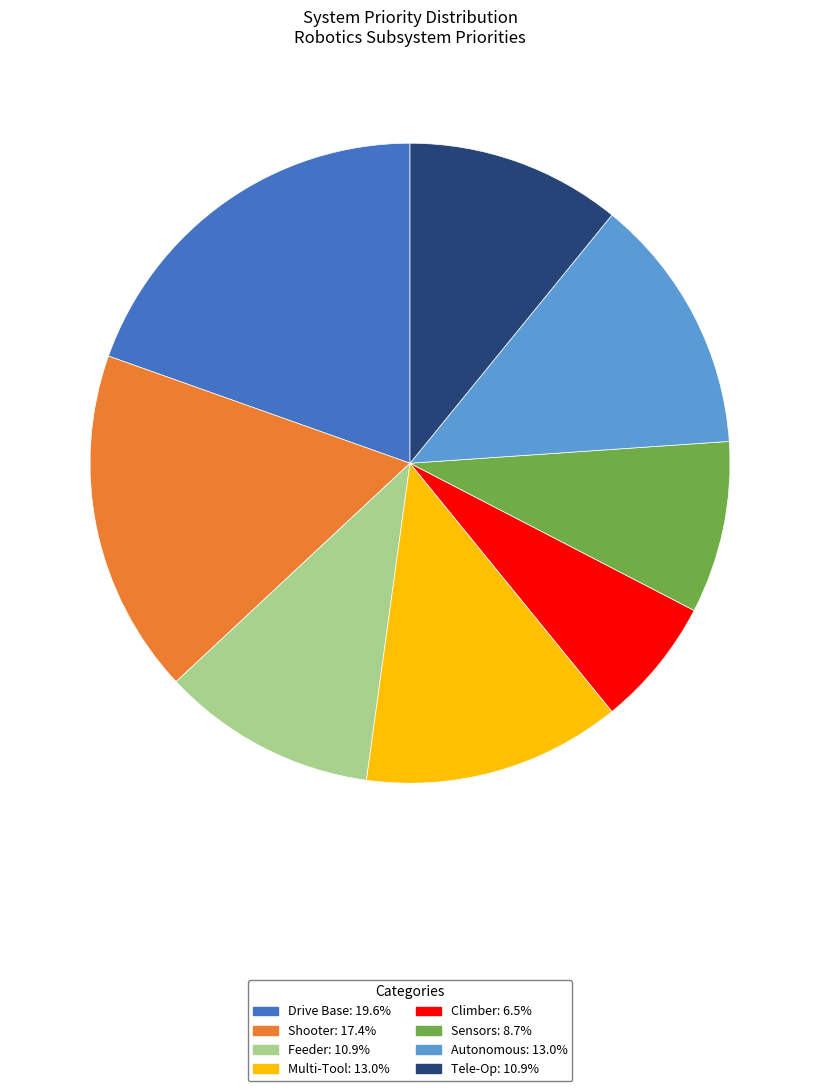

Which category has the biggest portion of the pie?

Drive Base